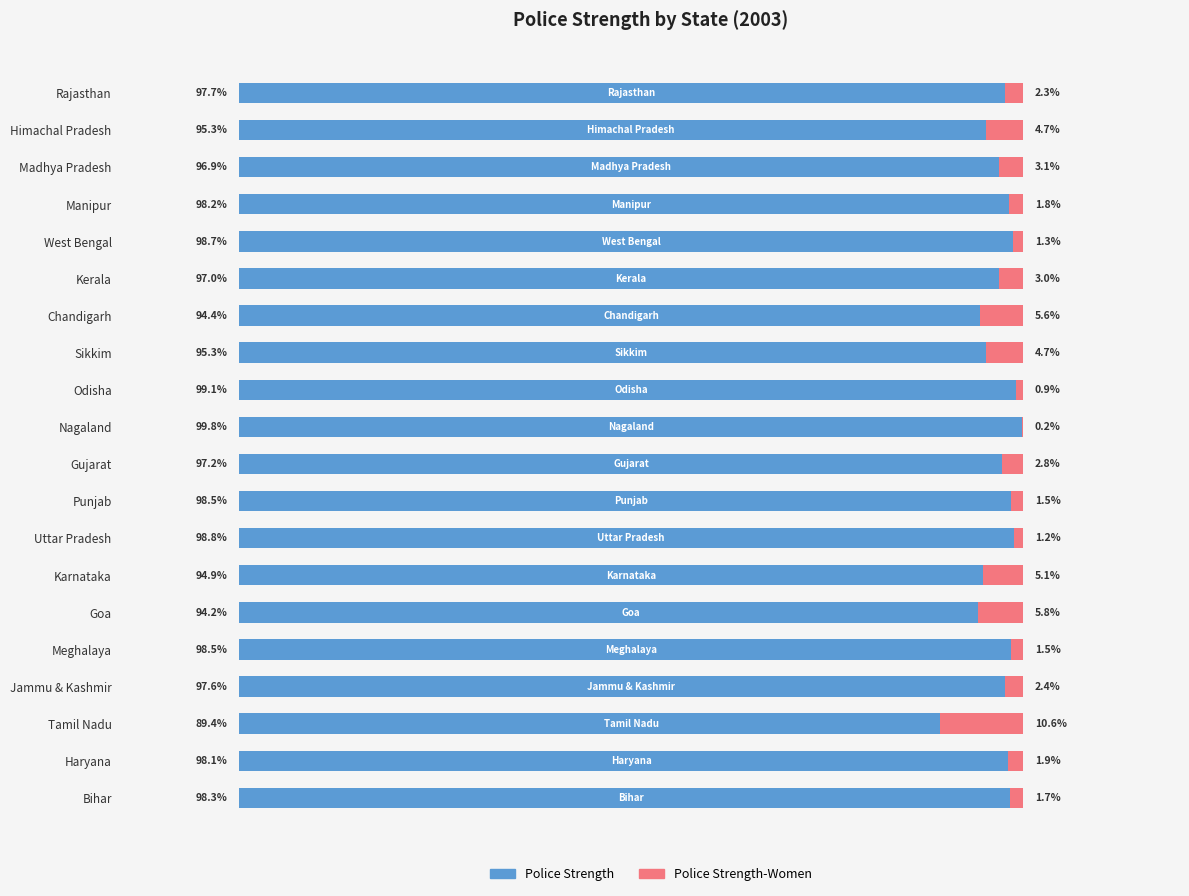

At which label does Police Strength reach its peak?

Nagaland